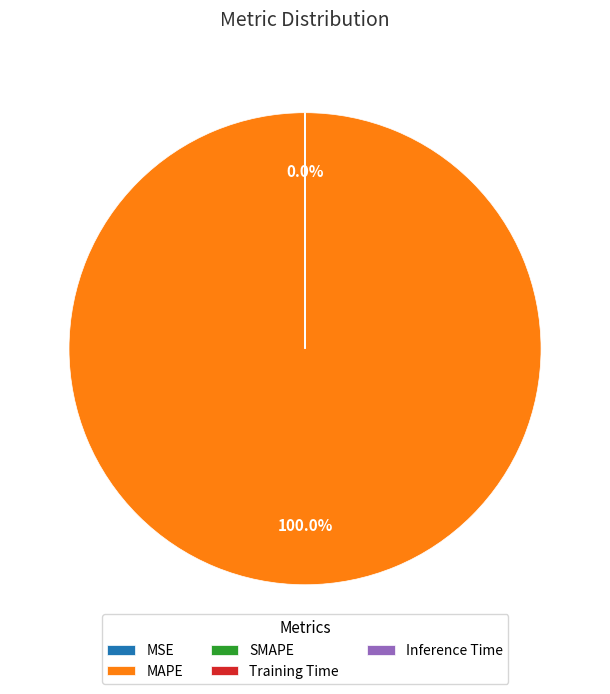

Which category has the biggest portion of the pie?

MAPE